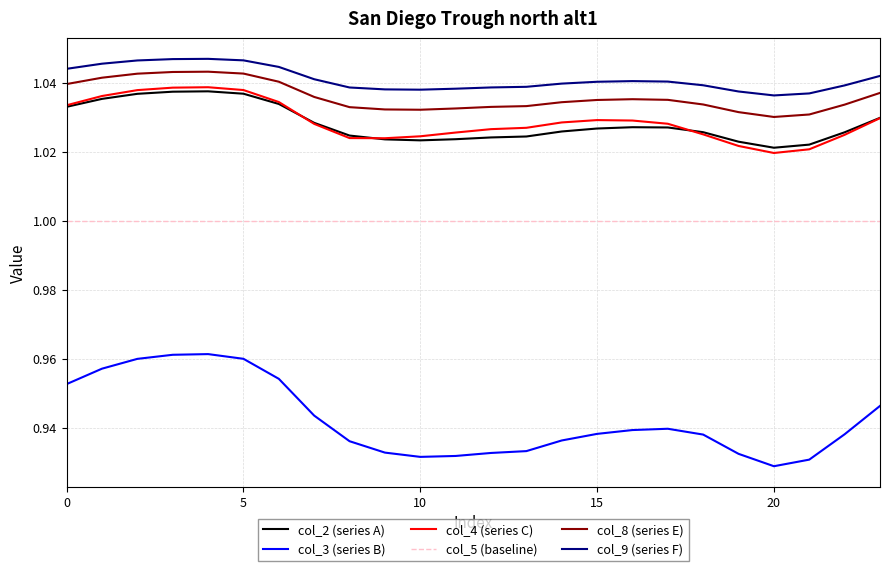

True or false: col_9 (series F) and col_2 (series A) intersect in this chart.

False